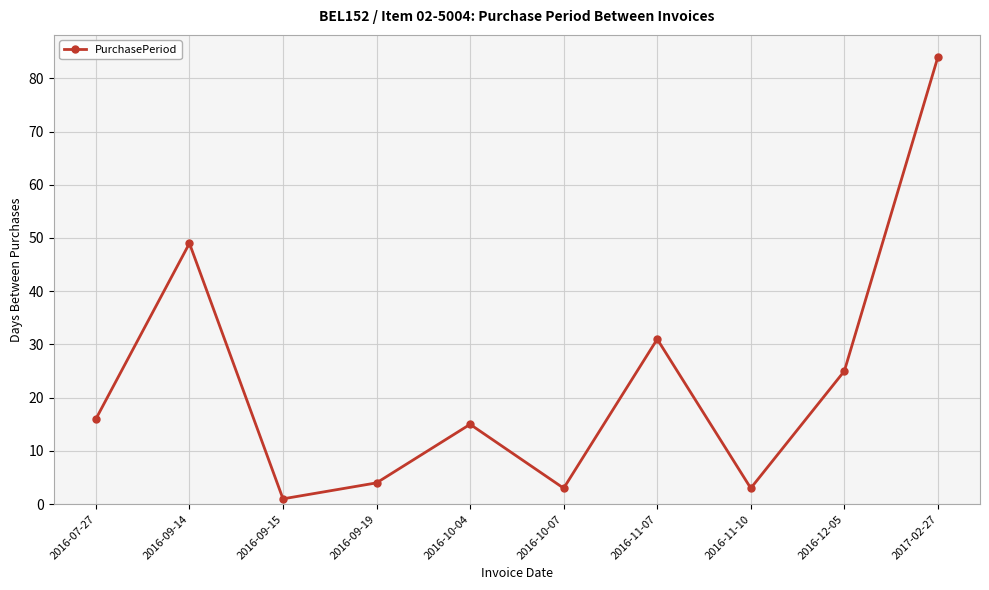

What position from the right is 2016-12-05?

2